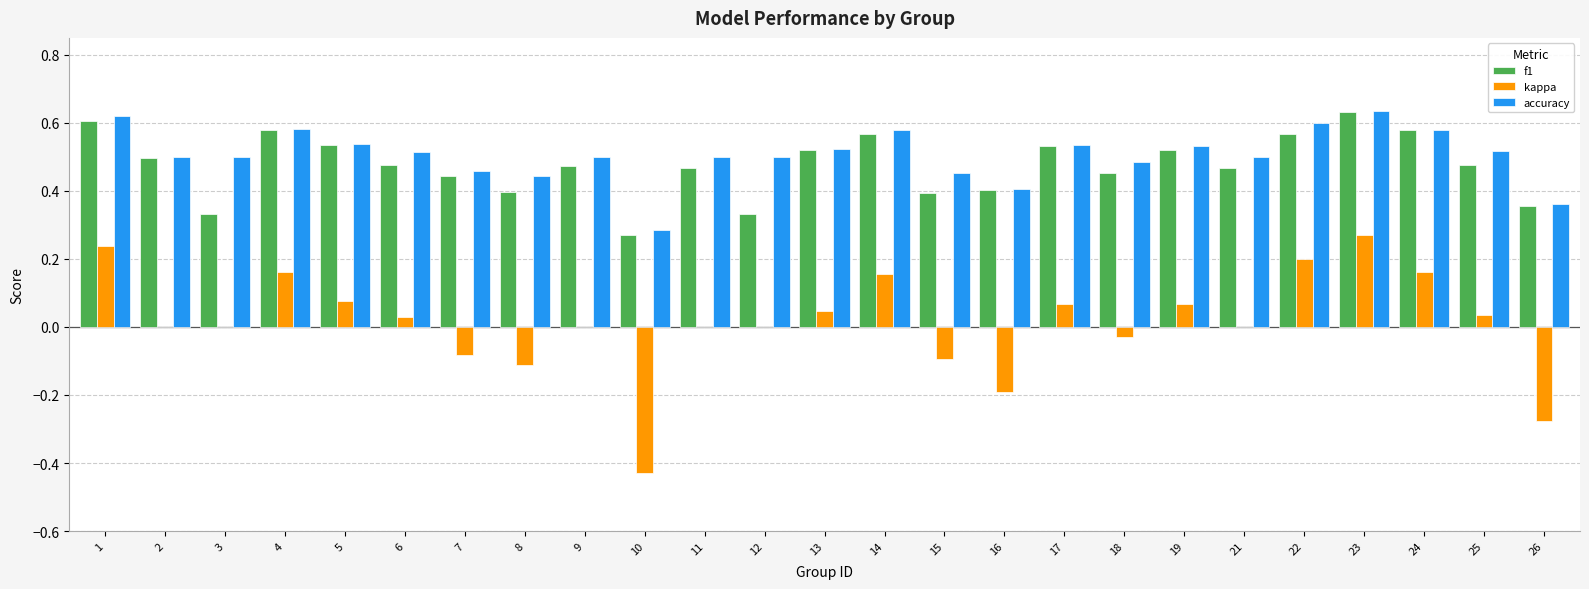

At which label is accuracy closest to 0?

10